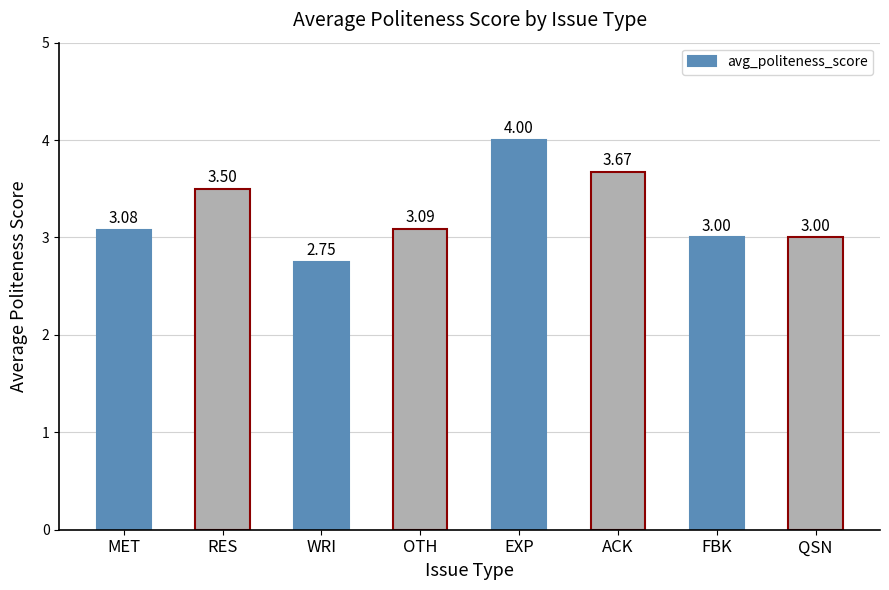

Which category has the lowest value across all series?

WRI